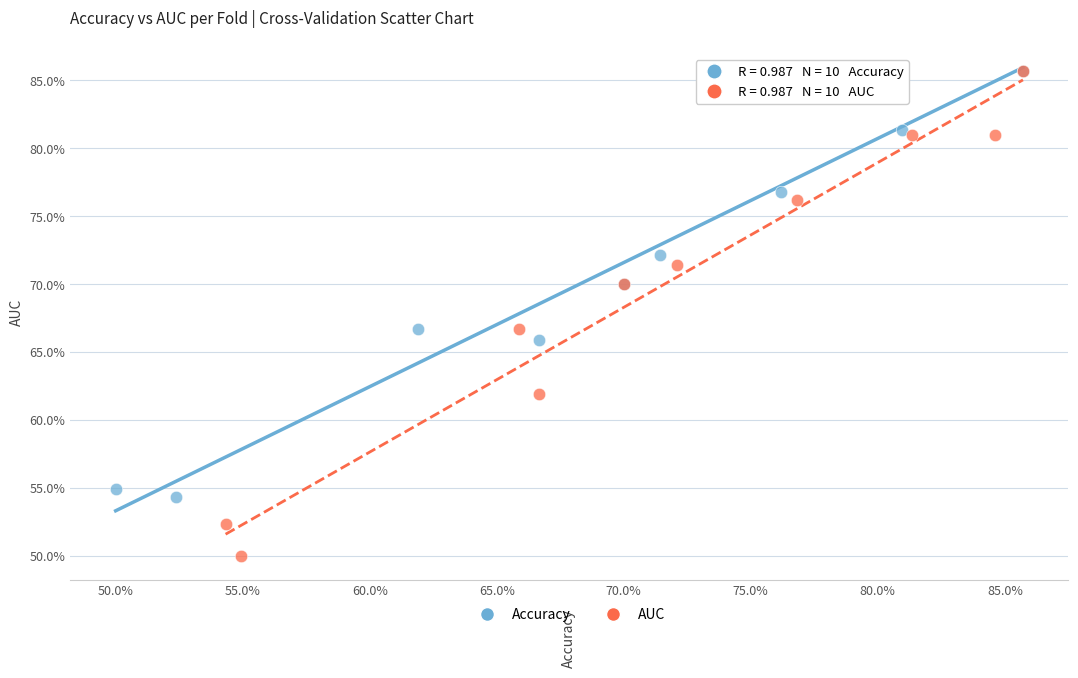

Which series has the largest Y range (max minus min)?

AUC